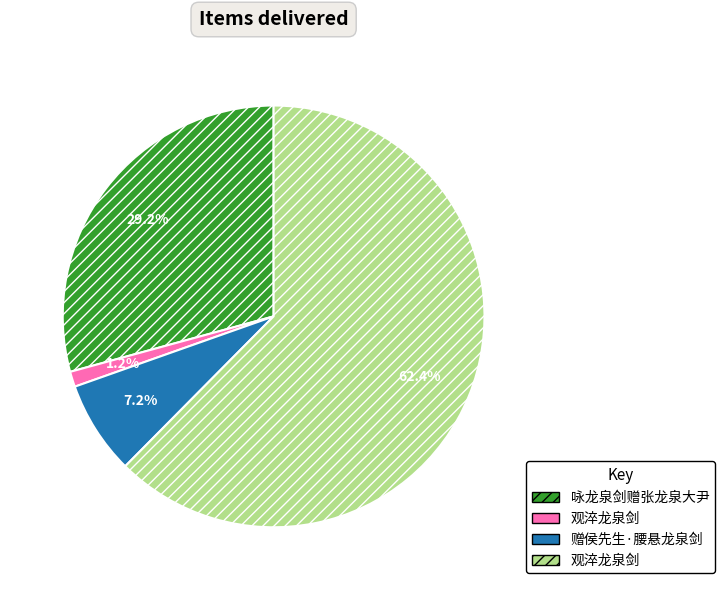

Count the number of slices in the pie.

4